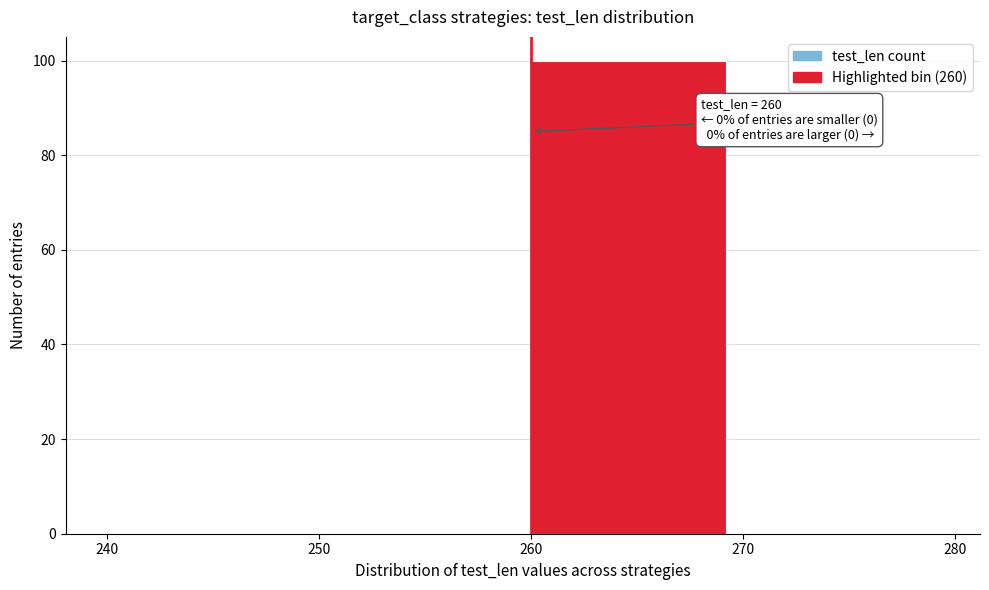

Which range on the x-axis has the tallest bar?

260 to 270